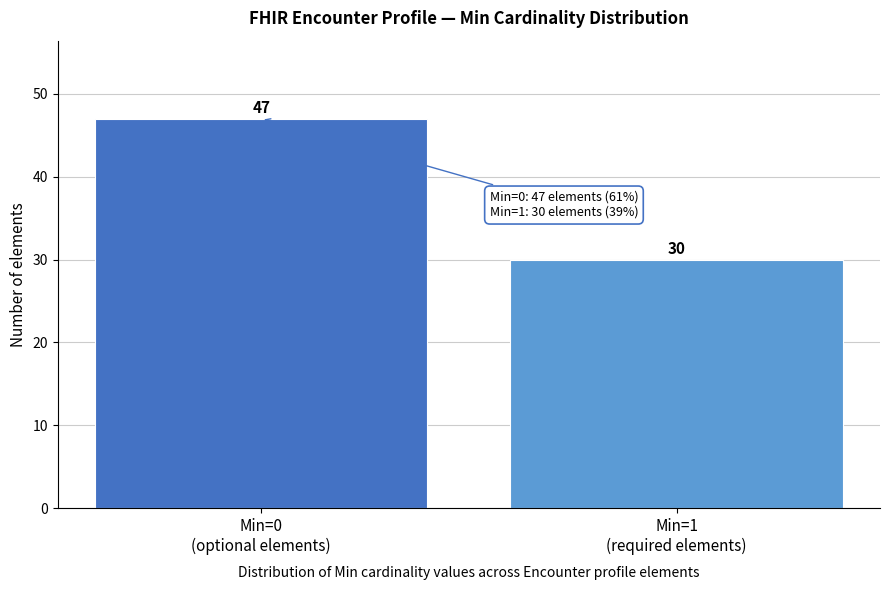

Reading left to right, list all the values displayed in this chart.

47	30